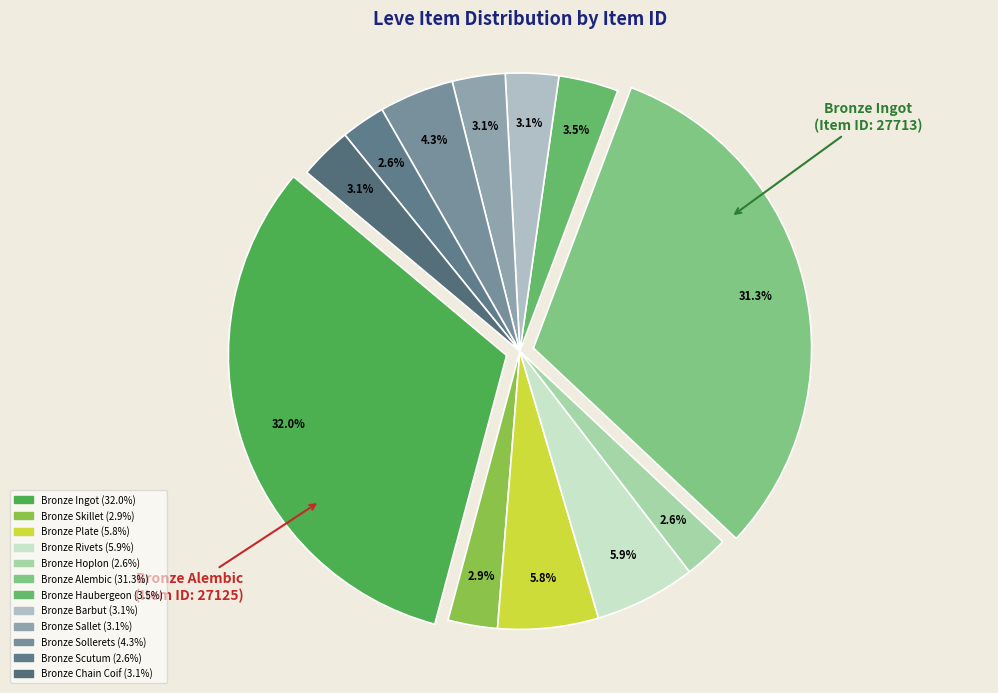

Which category has the biggest portion of the pie?

Bronze Ingot